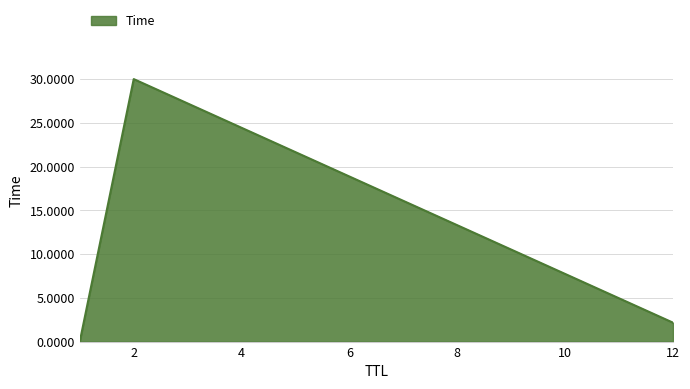

What is the difference between the second highest and minimum values?

2.2